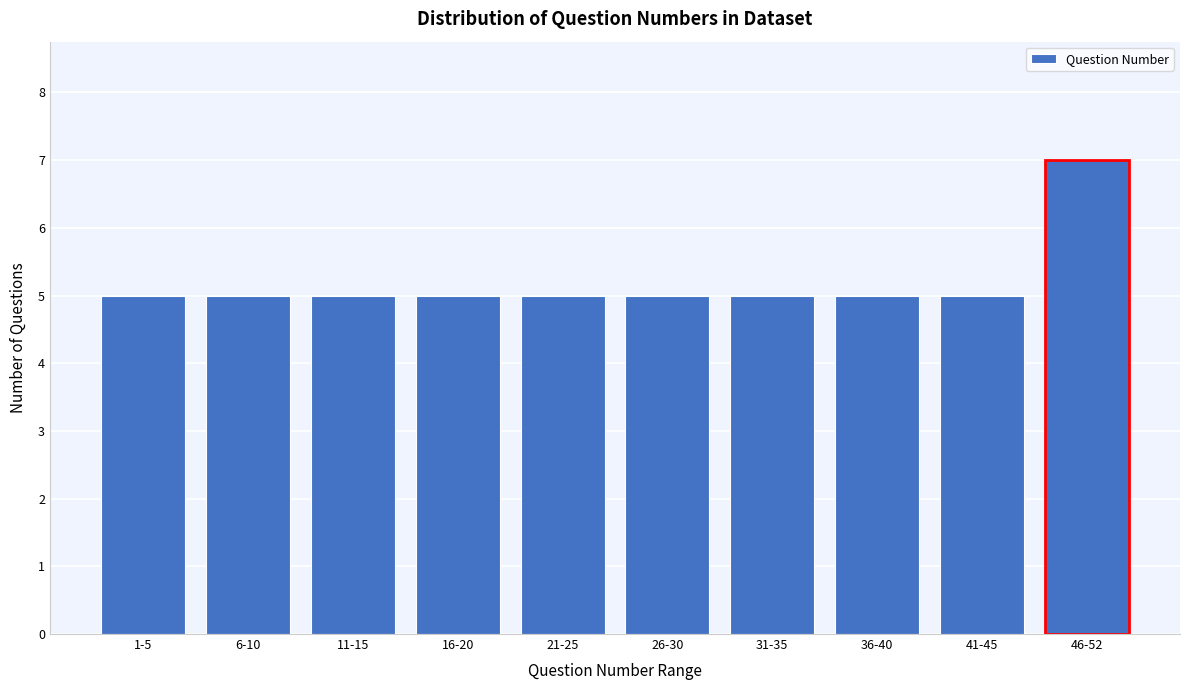

Reading left to right, list all the values displayed in this chart.

1-5=5	6-10=5	11-15=5	16-20=5	21-25=5	26-30=5	31-35=5	36-40=5	41-45=5	46-52=7